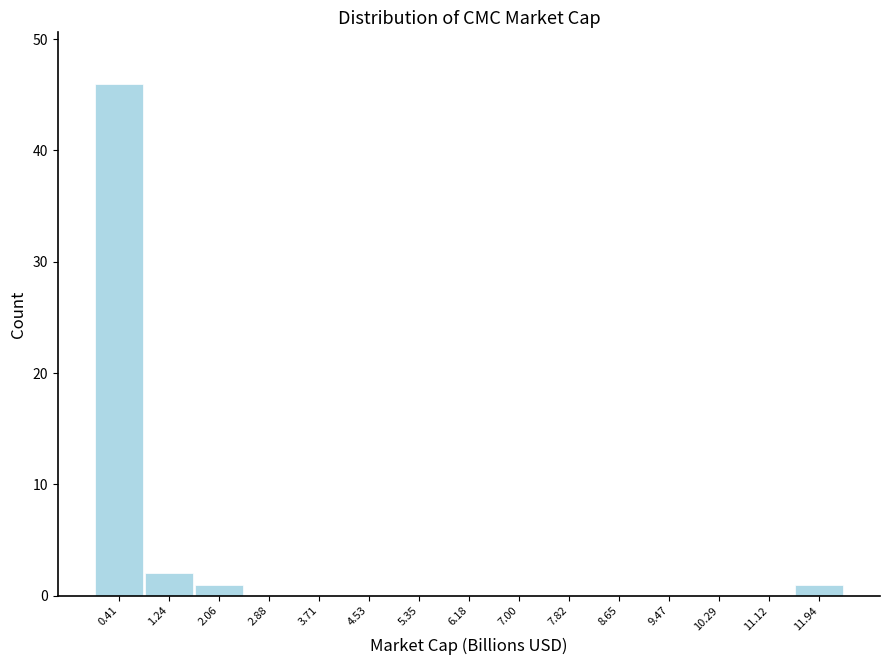

Reading left to right, list every bar in this chart as the range it spans on the x-axis followed by its height. Neither the bar edges nor the heights are printed on the chart, so give them approximately, as read against the axes.

0.0 to 0.8: 46
0.8 to 1.6: 2
1.6 to 2.5: 1
2.5 to 3.3: 0
3.3 to 4.1: 0
4.1 to 4.9: 0
4.9 to 5.8: 0
5.8 to 6.6: 0
6.6 to 7.4: 0
7.4 to 8.2: 0
8.2 to 9.1: 0
9.1 to 9.9: 0
9.9 to 10.7: 0
10.7 to 11.5: 0
11.5 to 12.4: 1